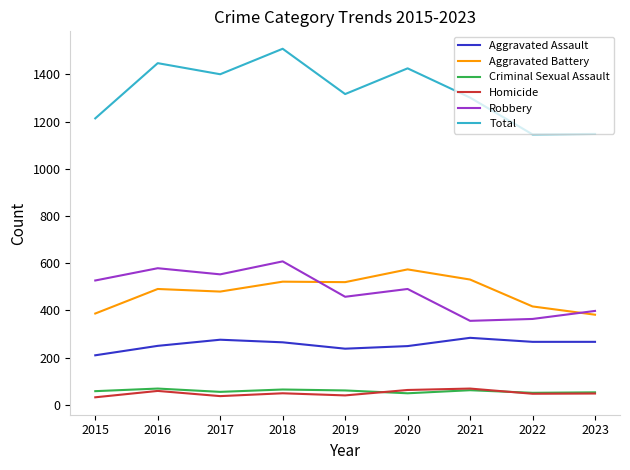

The value of Robbery at 2016 is 579. True or false?

True